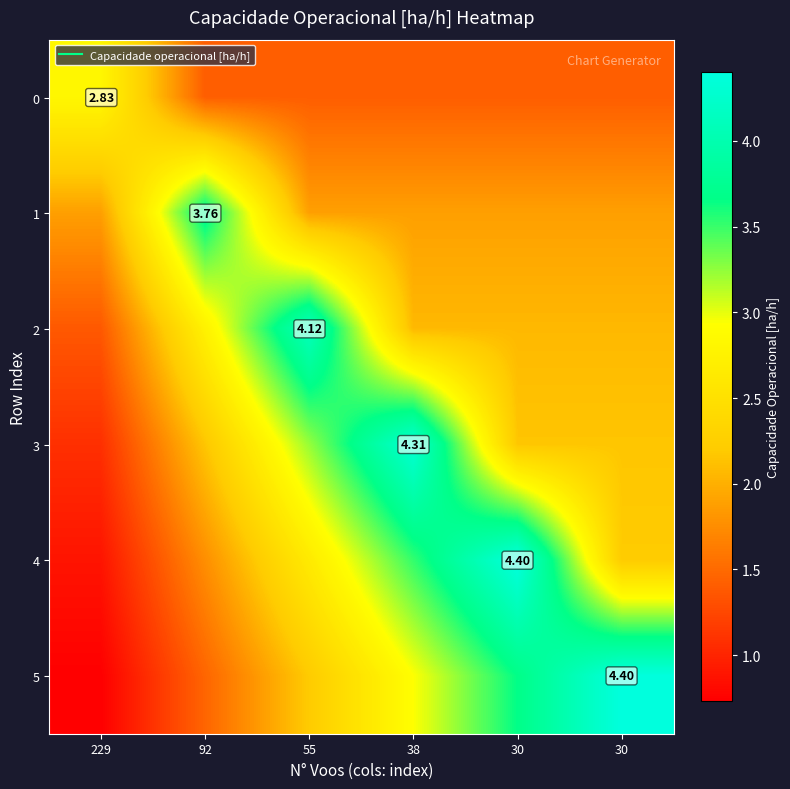

What is the minimum value shown in the chart?

0.7